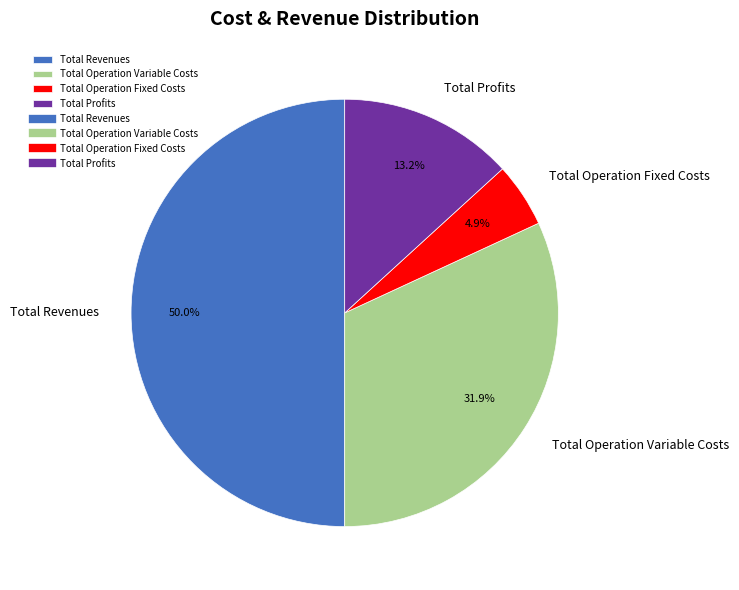

What percentage is the Total Revenues slice, to the nearest percent?

50%